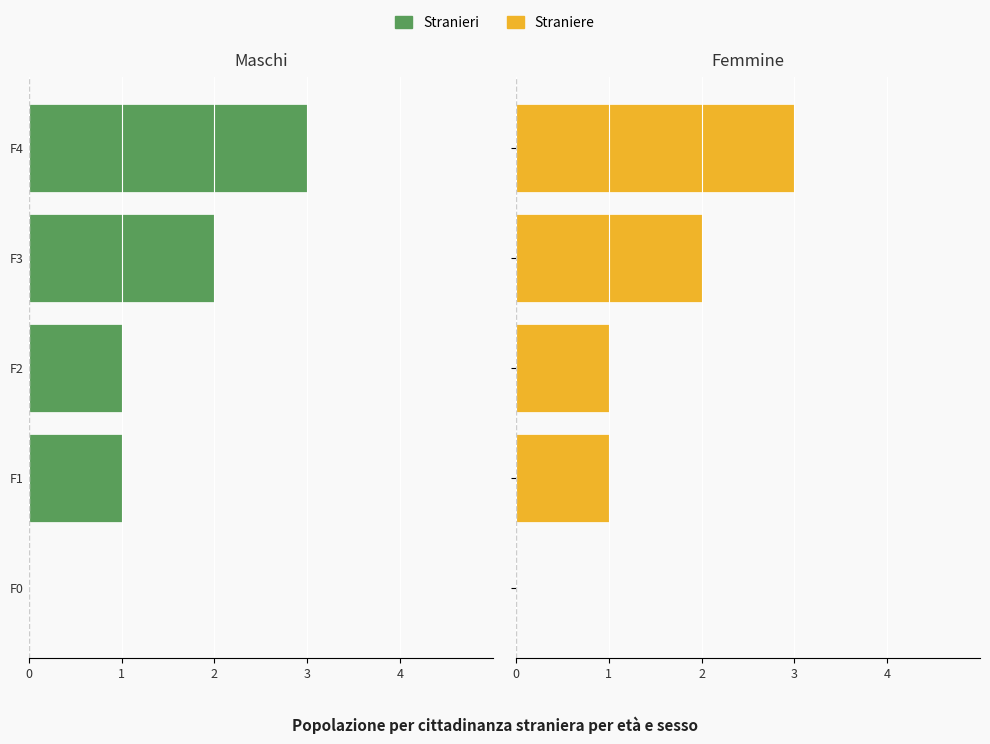

Count the Straniere values in the range 1 to 2.

3